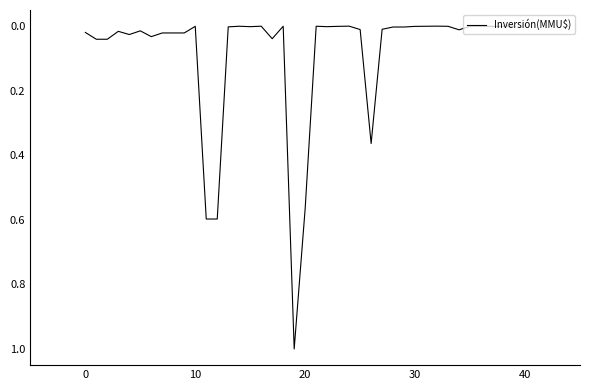

What is the difference between the maximum and minimum values?

1.0